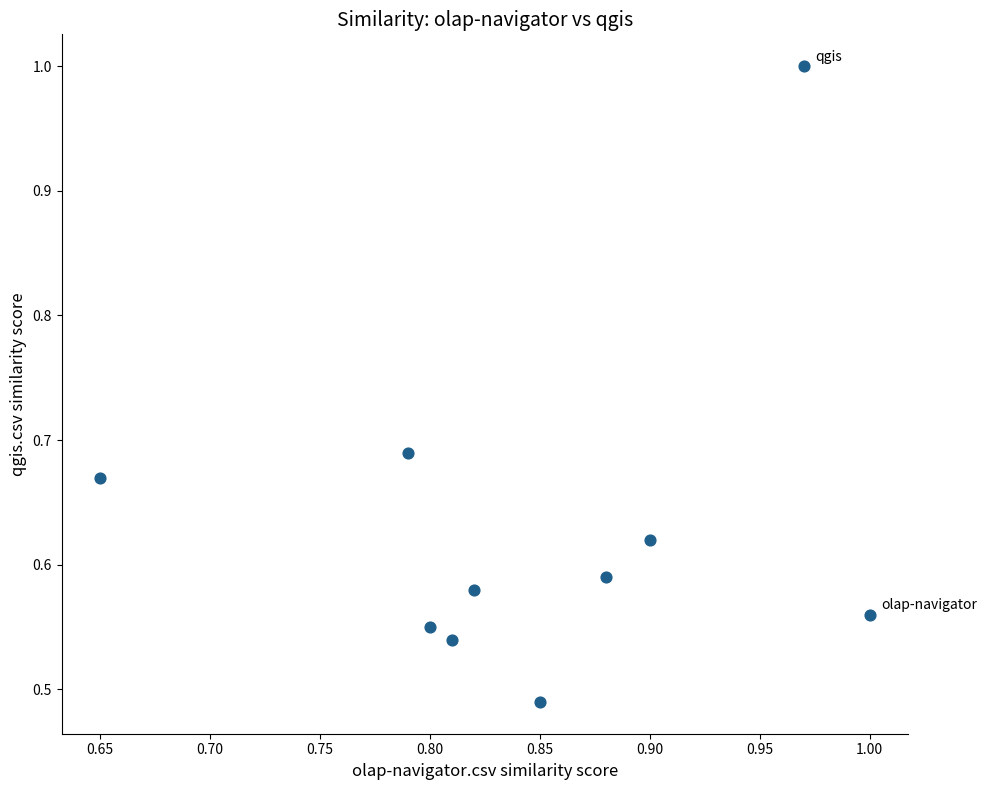

What is the range of X values (max minus min)?

0.3